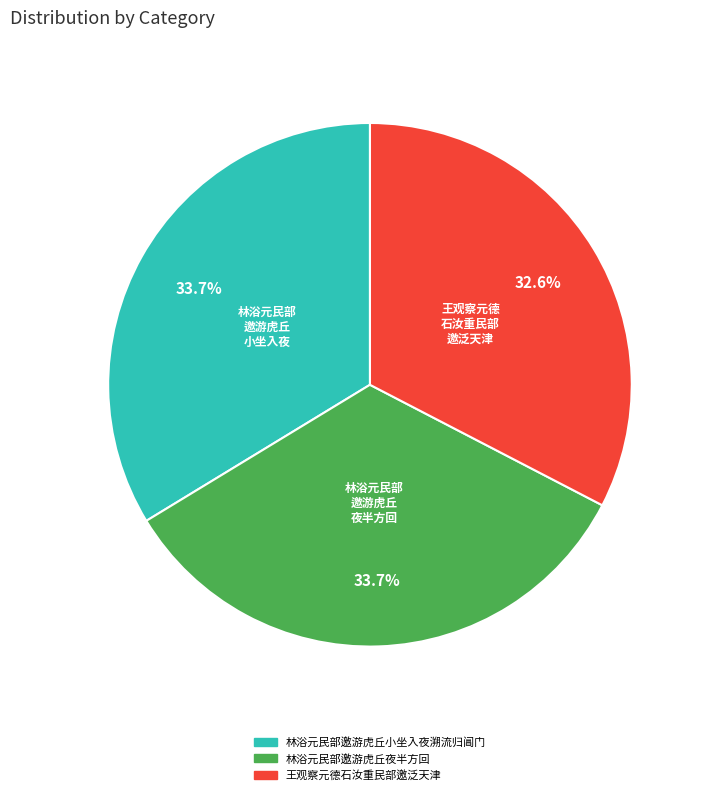

To the nearest percent, what is the difference between the 王观察元德石汝重民部邀泛天津 and 林浴元民部邀游虎丘夜半方回 slice percentages?

1%